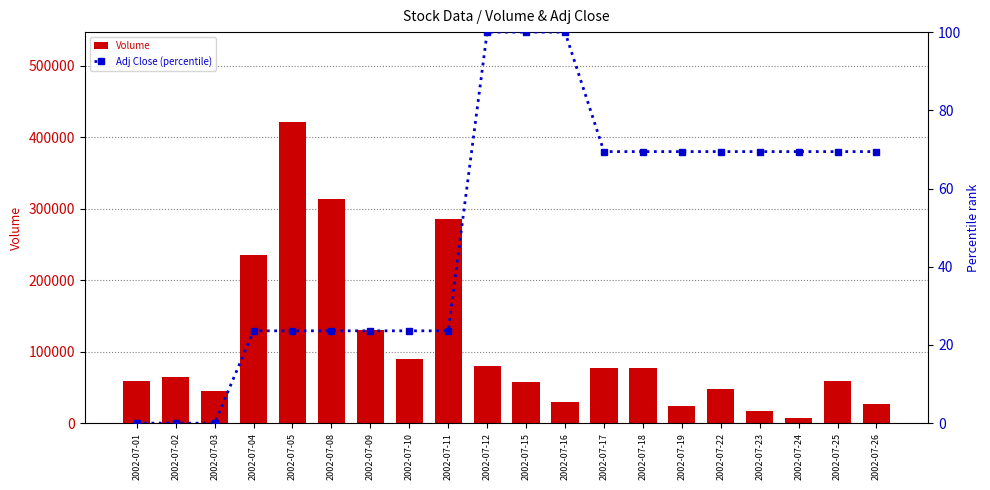

Is the value of Volume at 2002-07-25 greater than the value of Adj Close (percentile) at 2002-07-12?

Yes